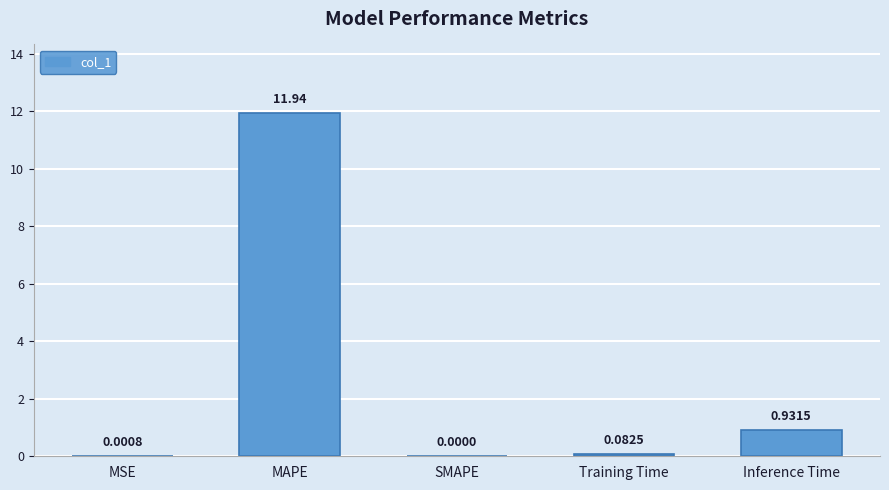

Are the bars grouped side by side (vs. stacked)?

No